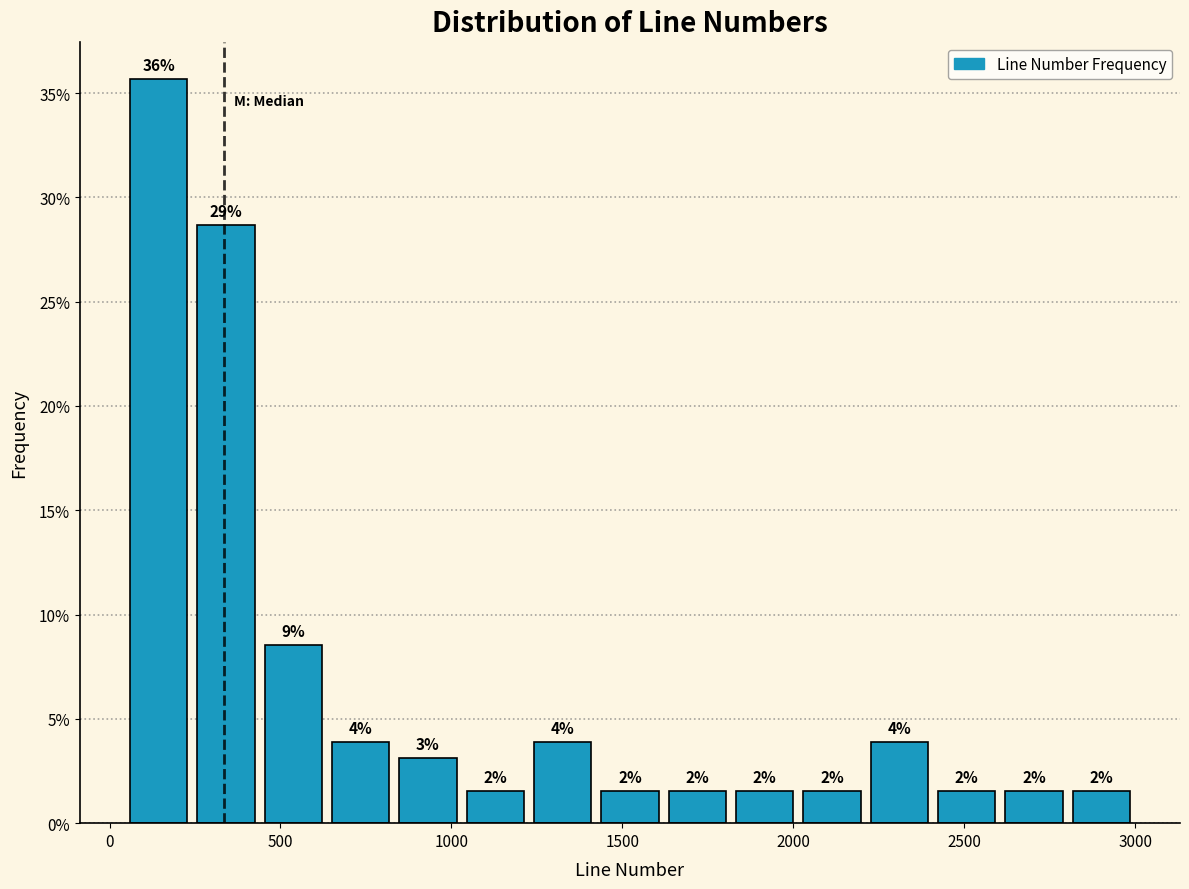

Read against the x-axis, roughly where is the centre of the tallest bar?

150